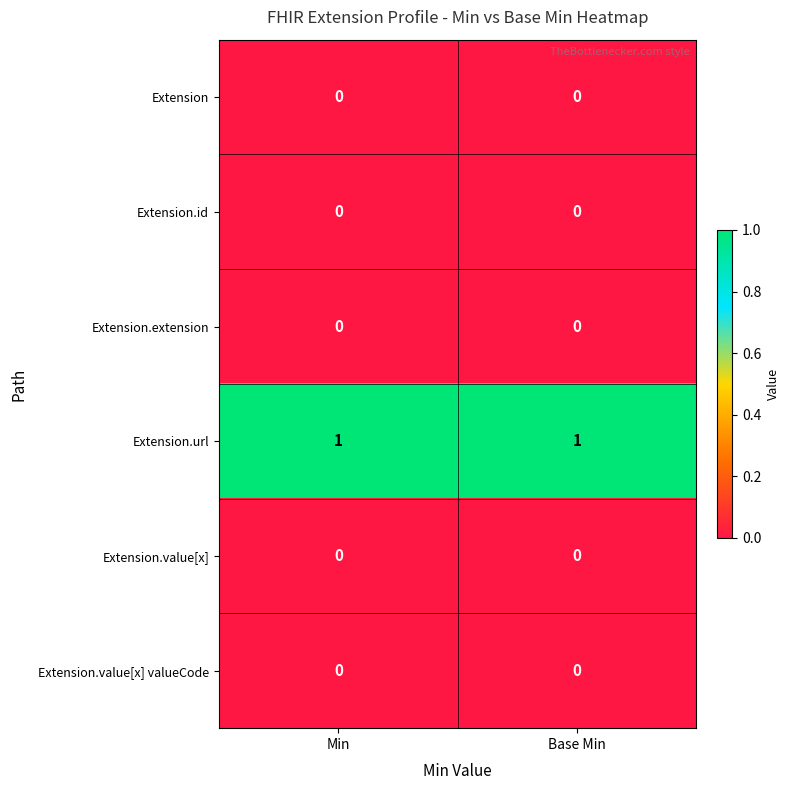

What is the total value across all series at Min?

1